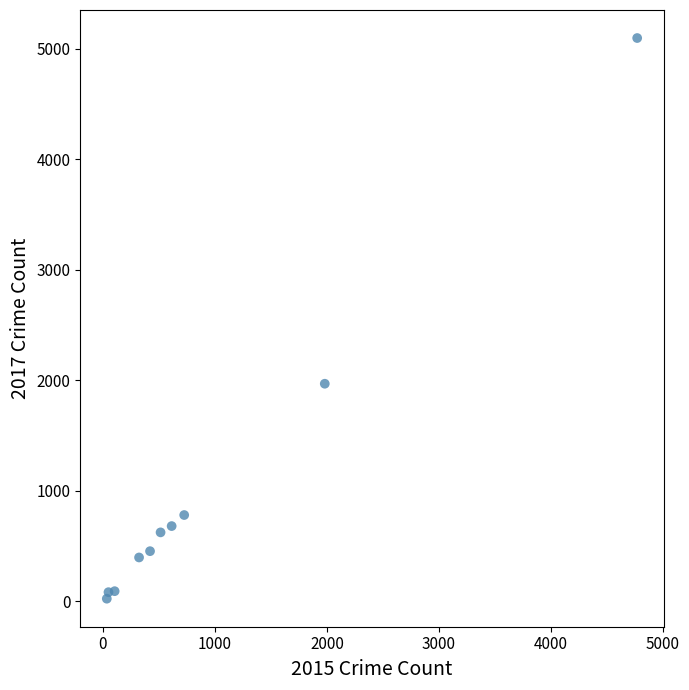

What is the range of Y values (max minus min)?

5073